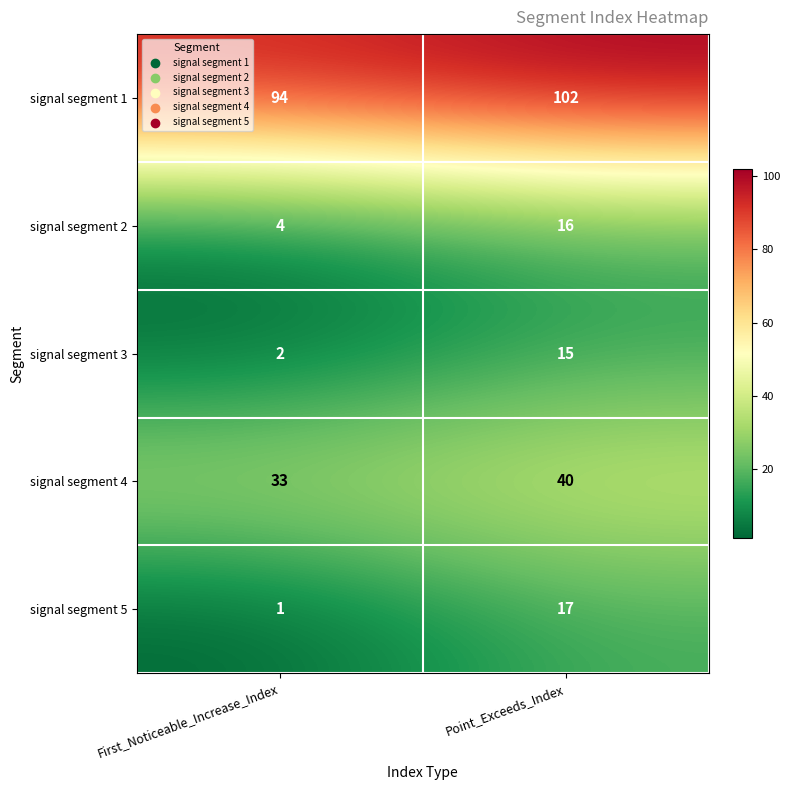

Between First_Noticeable_Increase_Index and Point_Exceeds_Index, which series saw the biggest shift?

signal segment 5